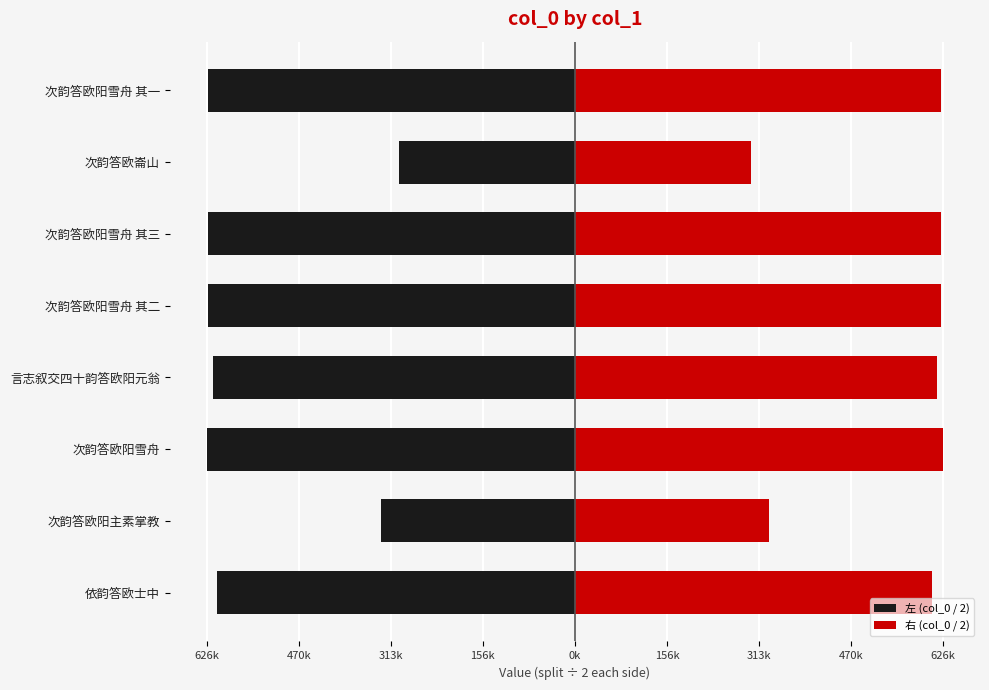

What is the sum of all 左 (col_0 / 2) values?

-4351570.5